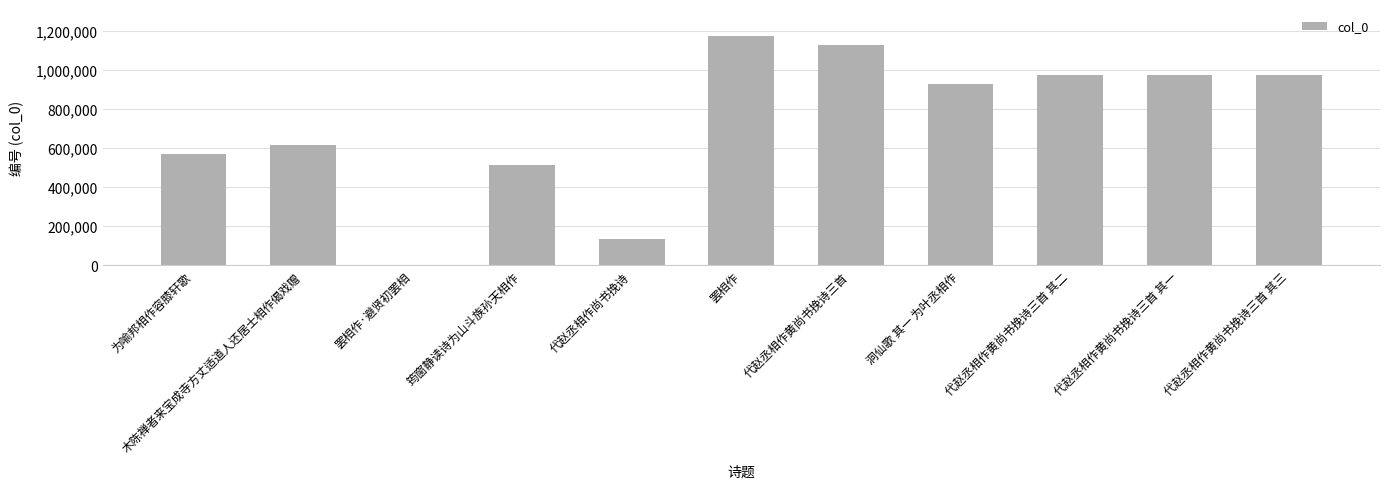

What is the sum of all values?

7980876